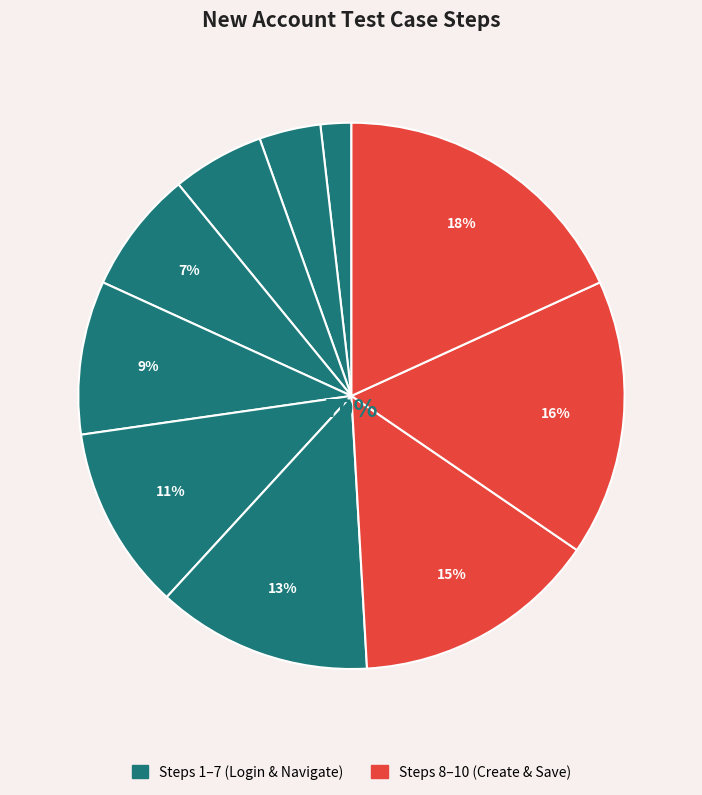

How many slices are in this pie chart?

10